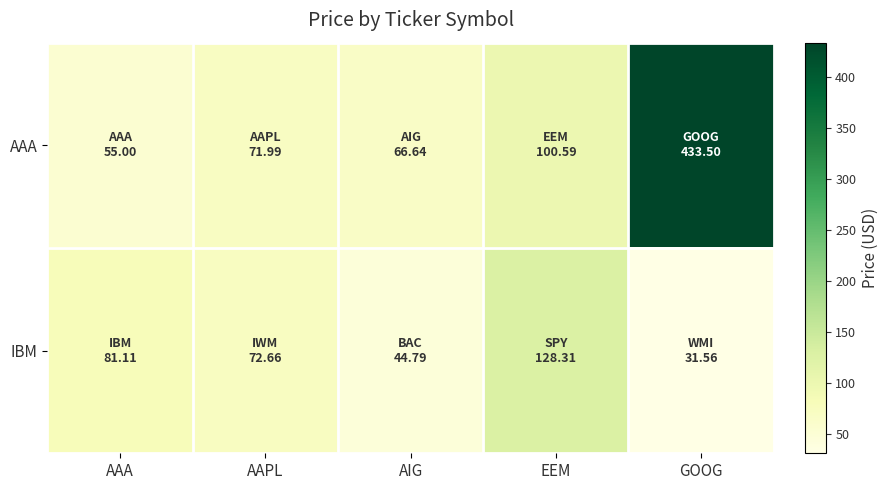

List the series in order of their peak value, lowest first.

IBM, AAA